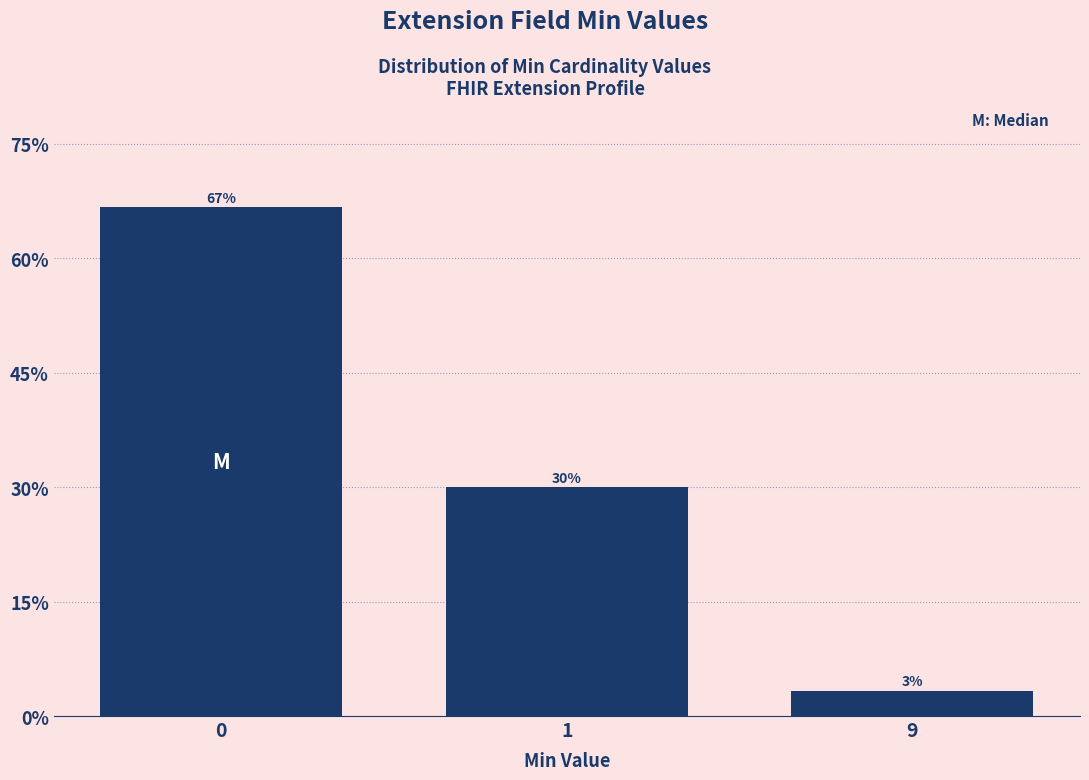

Is it true that the value at 1 is 45.5?

False